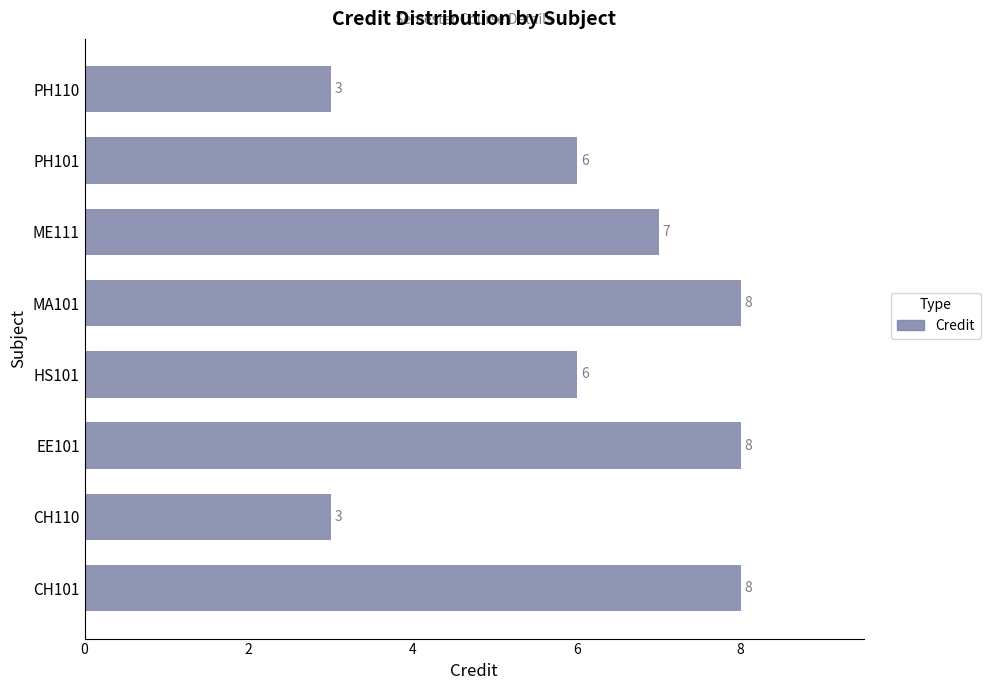

Reading bottom to top, extract all data points from this chart.

CH101=8	CH110=3	EE101=8	HS101=6	MA101=8	ME111=7	PH101=6	PH110=3